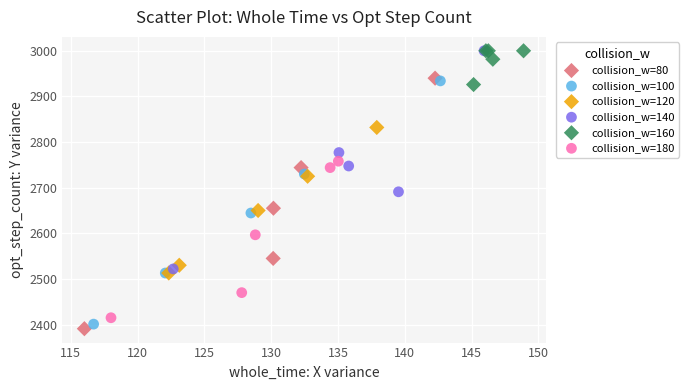

What are all the series names shown in the legend?

collision_w=80, collision_w=100, collision_w=120, collision_w=140, collision_w=160, collision_w=180